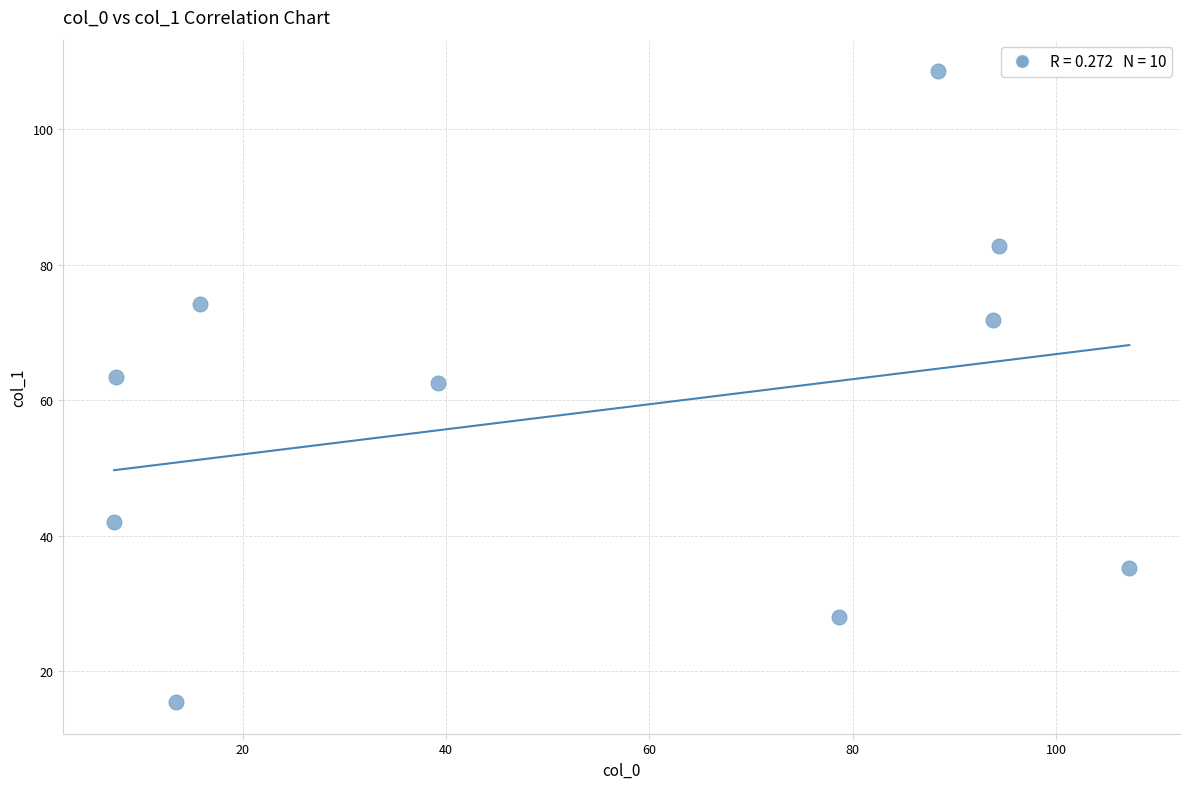

What is the average Y value?

58.4